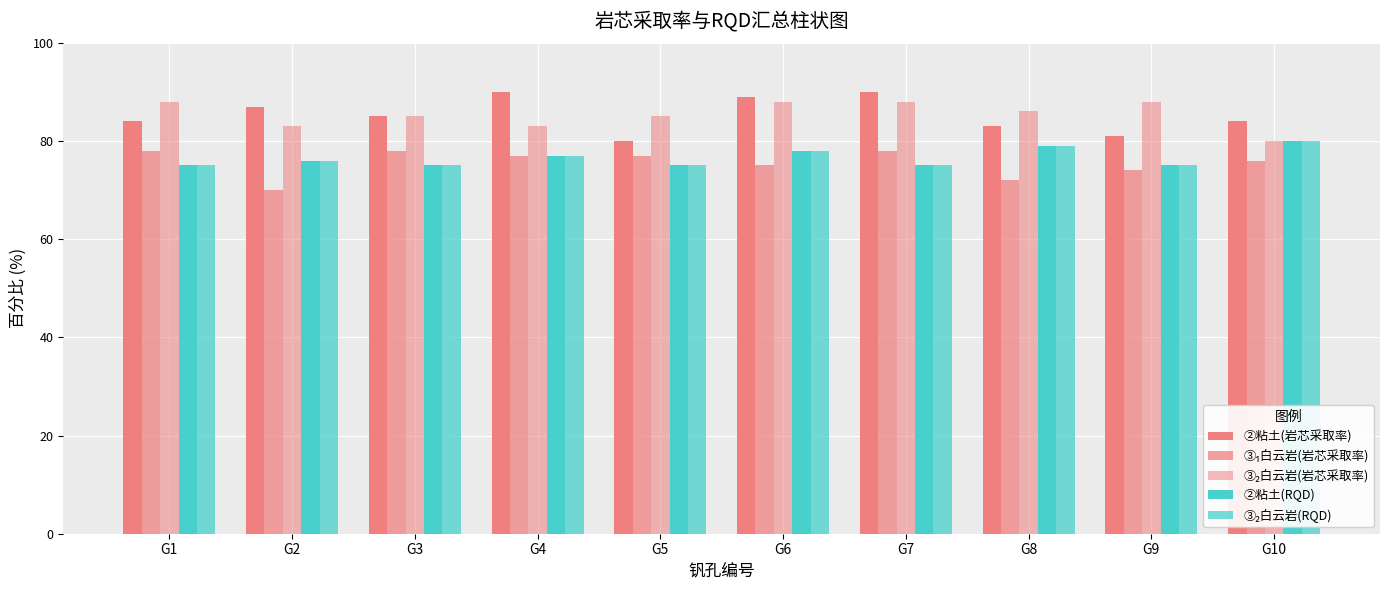

What is the sum of all ③₂白云岩(RQD) values?

765